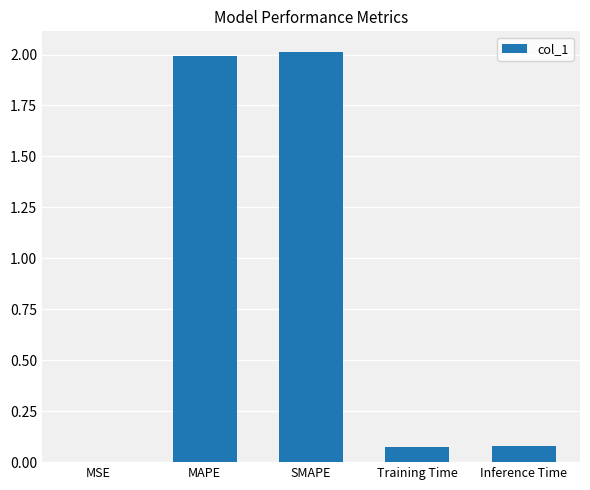

What is the maximum value shown in the chart?

2.0